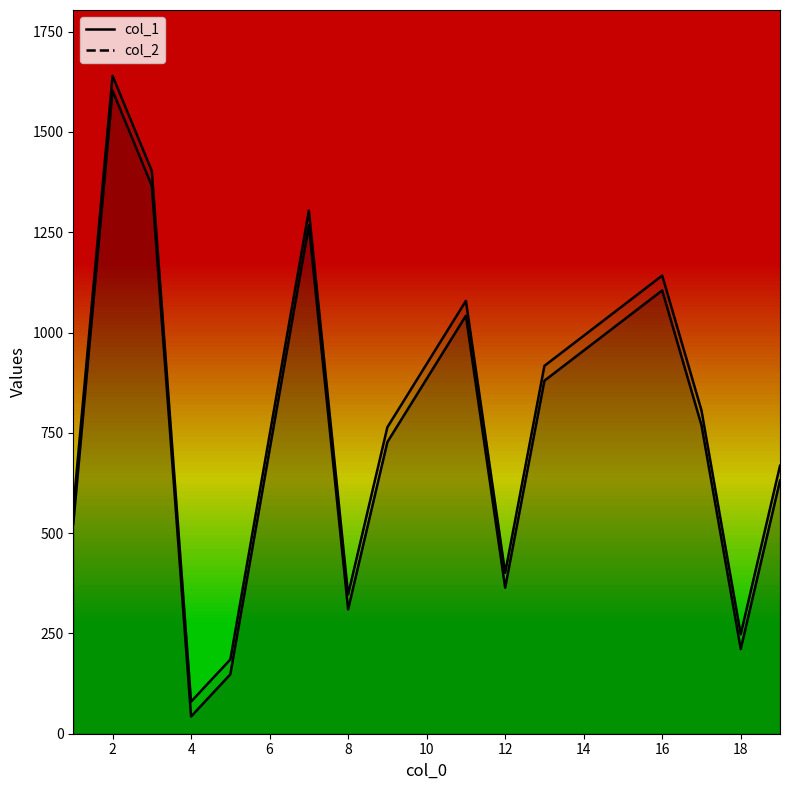

How many data points in col_2 are above 764?

7